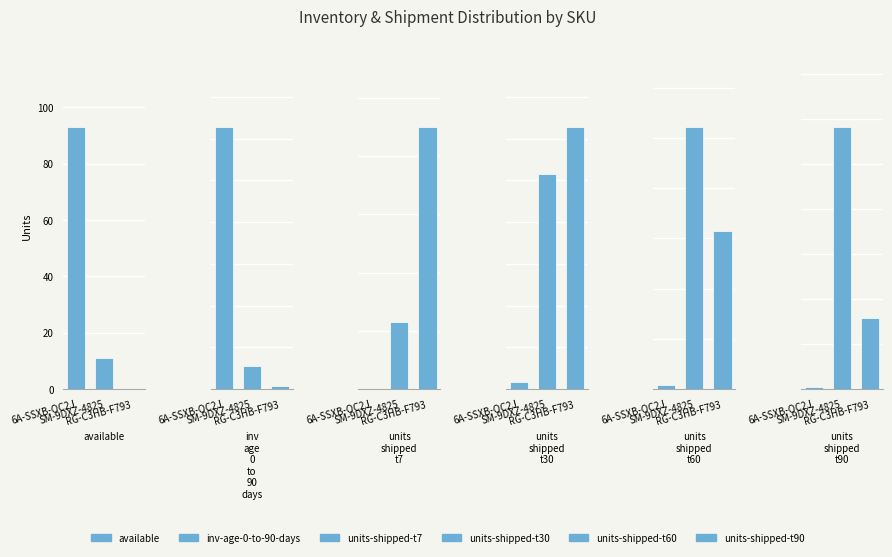

The value of units-shipped-t90 at SM-9DXZ-4825 is 811. True or false?

False